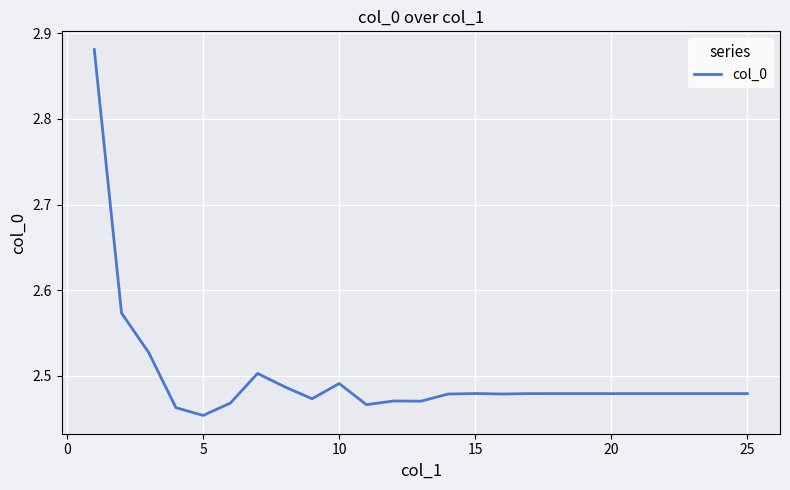

What is the difference between the maximum and minimum values?

0.4